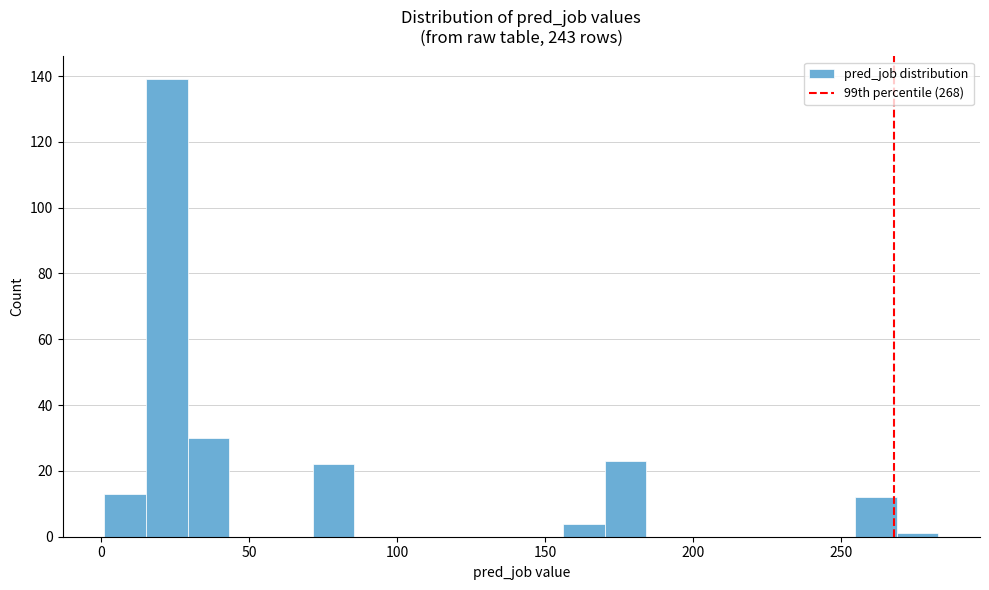

Around what value on the x-axis is the tallest bar? Give the approximate position of its centre, as read against the axis.

20